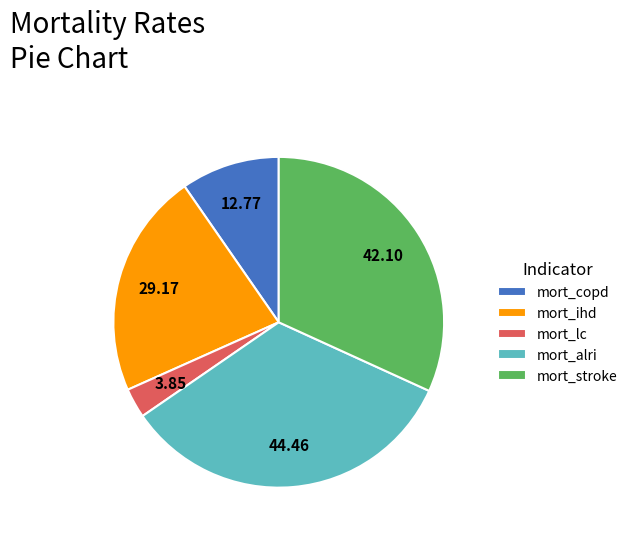

Is mort_copd the majority of the pie?

No